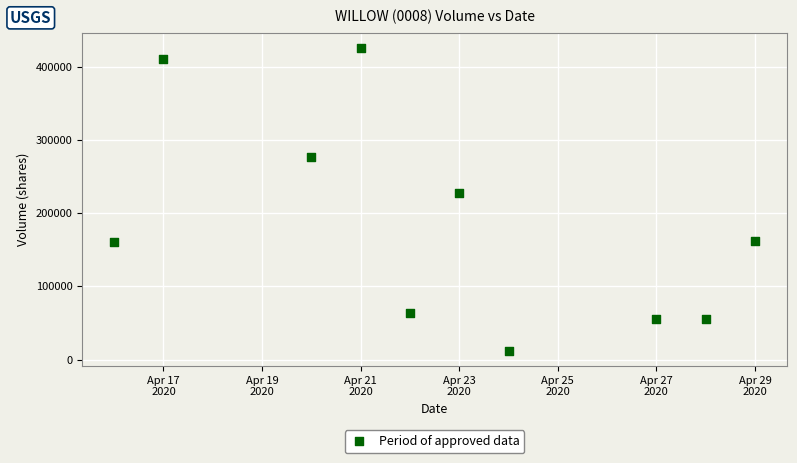

What is the range of Y values (max minus min)?

414000